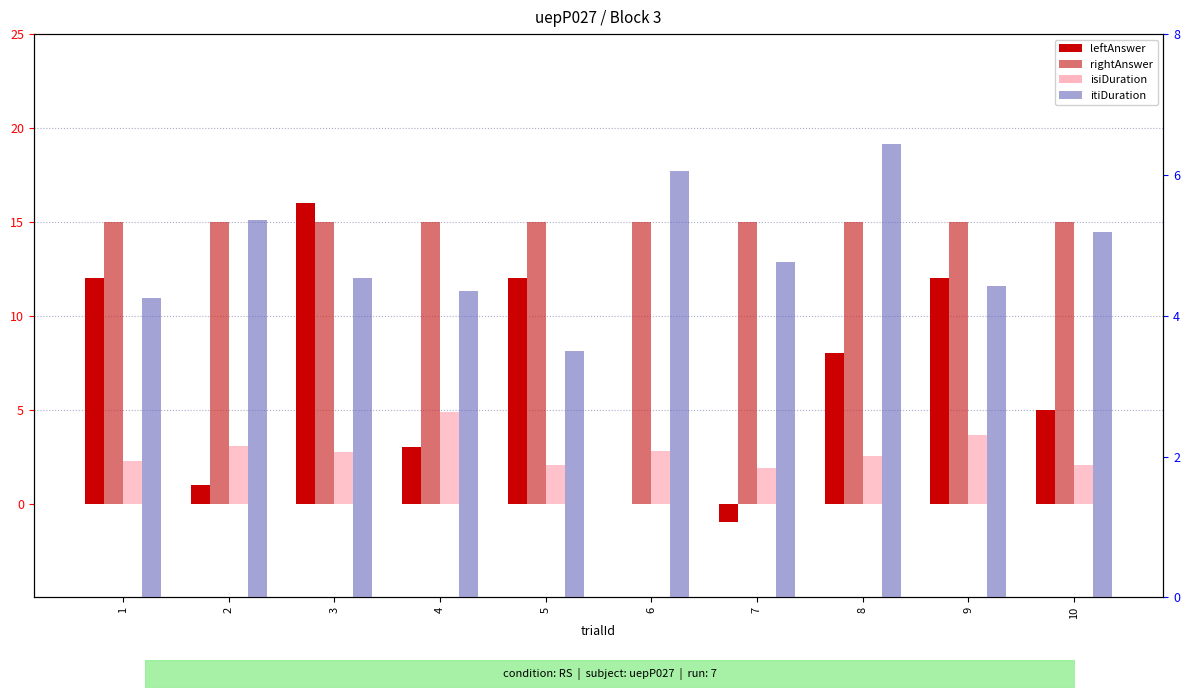

Where does the isiDuration series first go above 2?

1